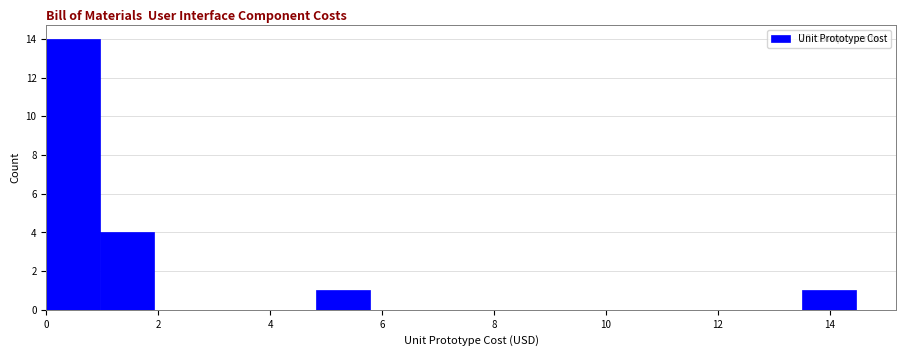

Over which range of the x-axis is the bar tallest?

0.0 to 1.0